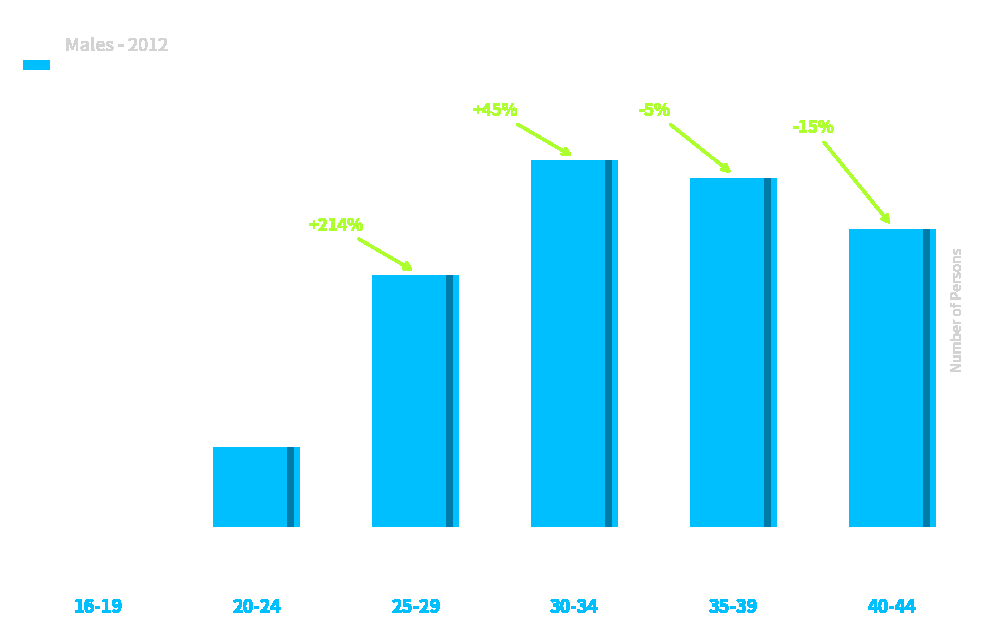

How many values are above zero?

5